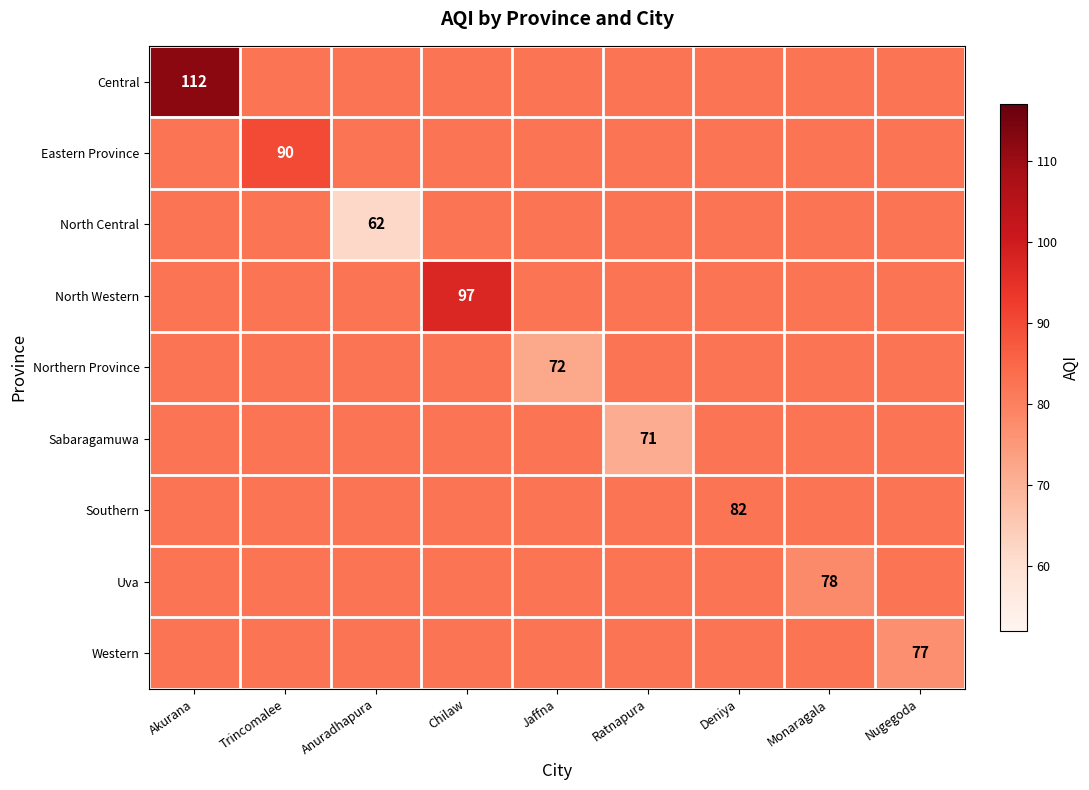

What is the sum of the Southern values at Nugegoda and Monaragala?

164.7